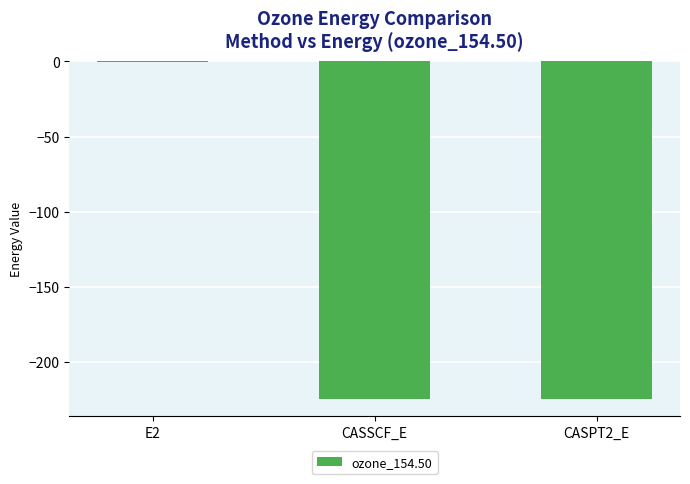

Read the value at CASPT2_E.

-225.0